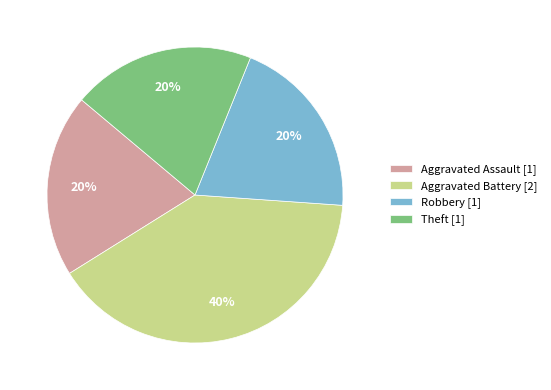

Is the sum of Theft [1] and Aggravated Battery [2] greater than half?

Yes